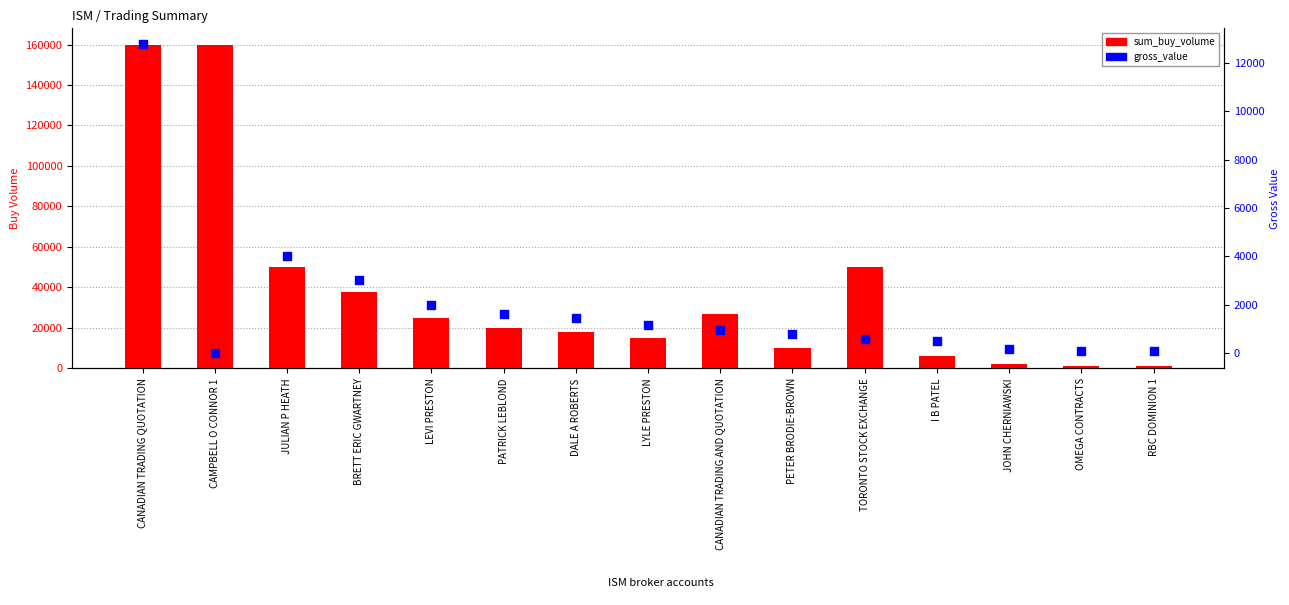

Which series contains the highest Y value?

sum_buy_volume